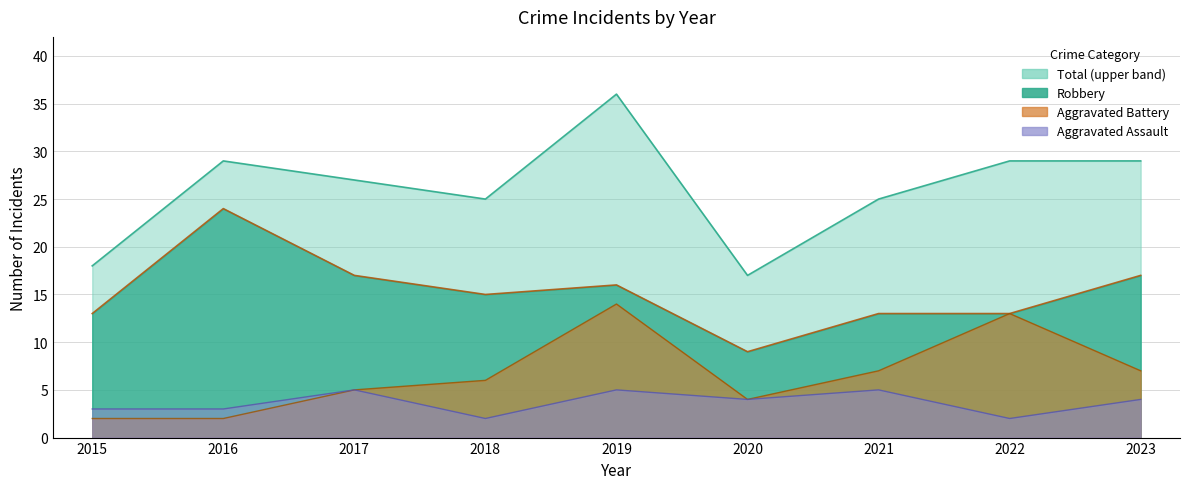

Reading left to right, extract all data points from this chart.

Robbery: 13	24	17	15	16	9	13	13	17
Aggravated Battery: 2	2	5	6	14	4	7	13	7
Aggravated Assault: 3	3	5	2	5	4	5	2	4
Total: 18	29	27	25	36	17	25	29	29